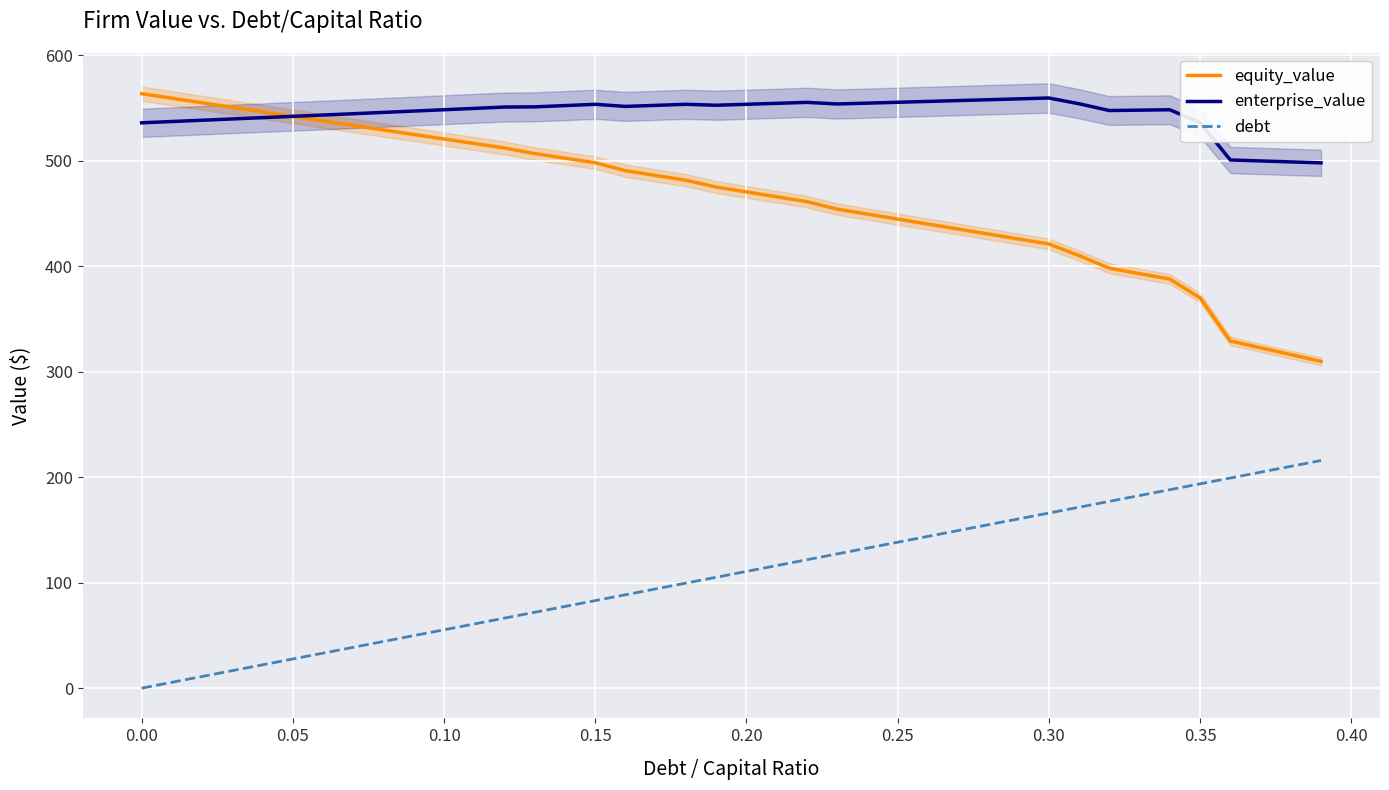

True or false: debt and enterprise_value cross at least once.

False